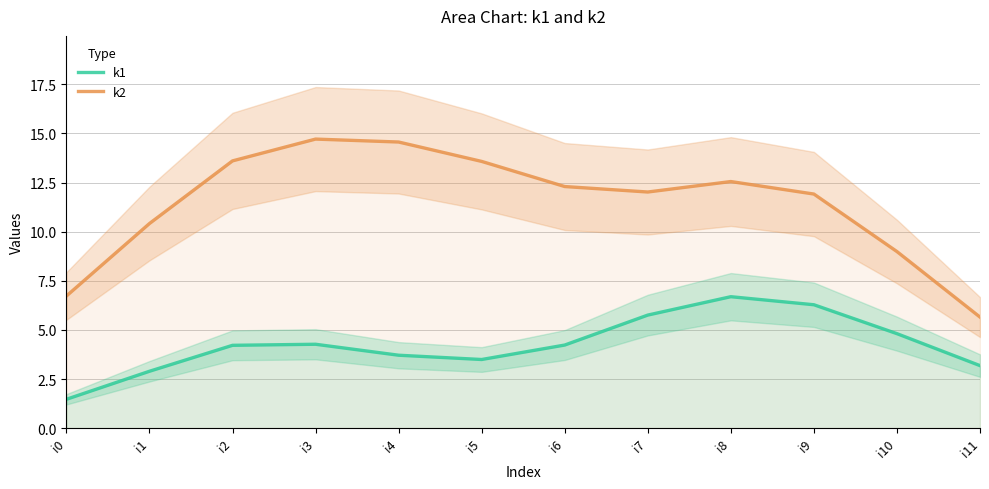

Which category has the highest value in the k1 series?

i8